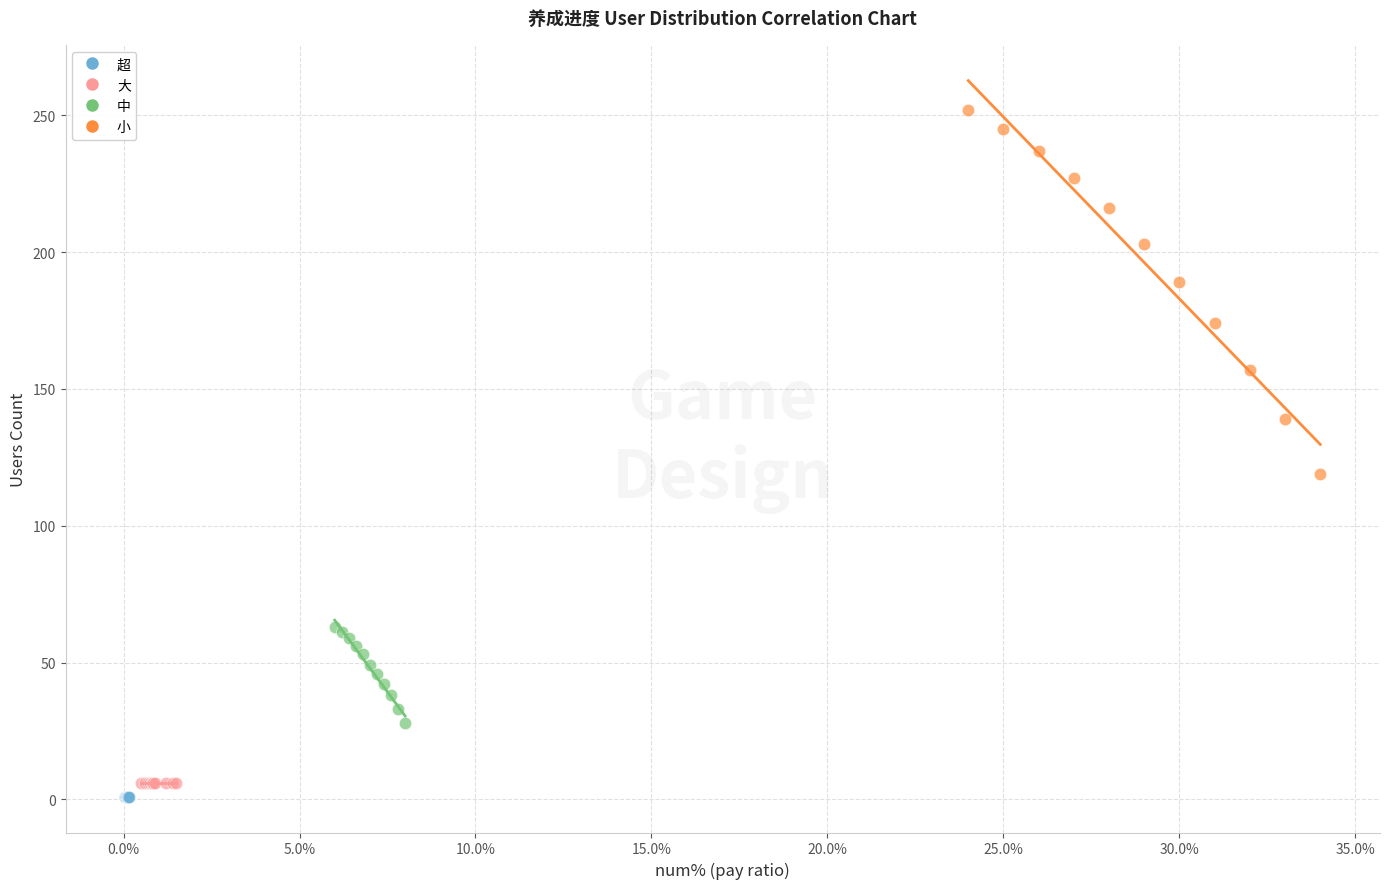

Which series reaches the maximum Y coordinate?

小